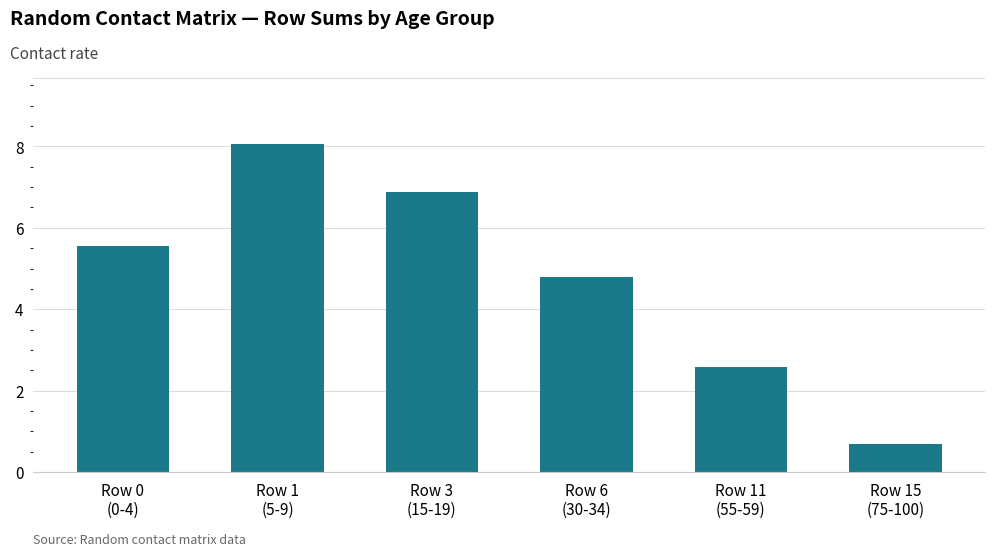

Count the number of data series in this chart.

1